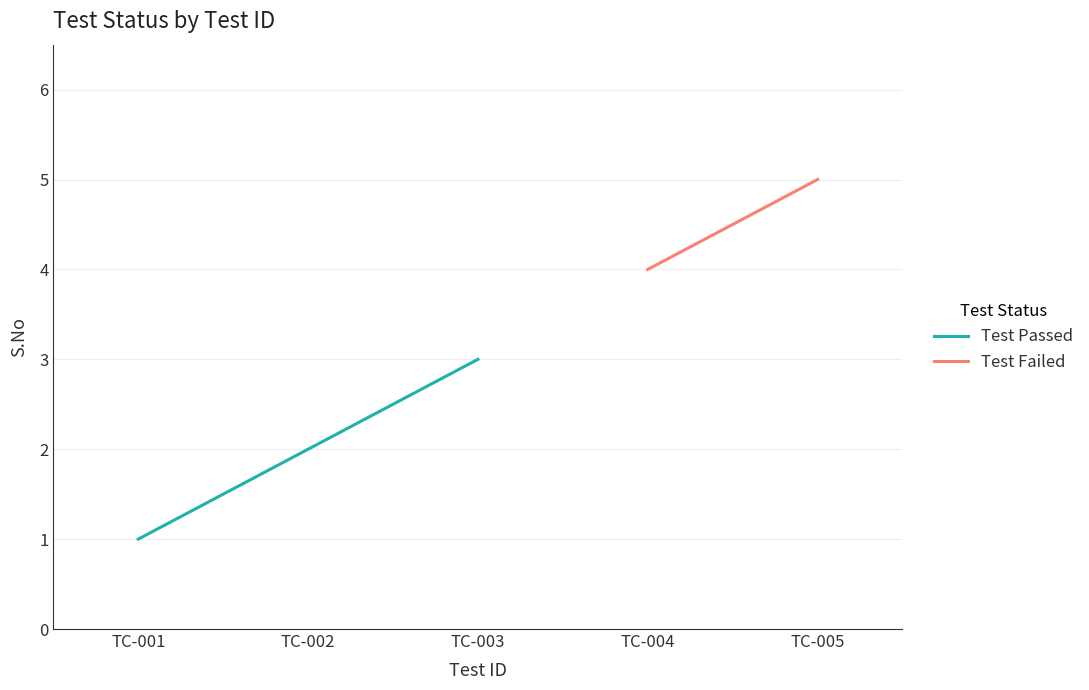

Reading left to right, list all the values displayed in this chart.

TC-001=1	TC-002=2	TC-003=3